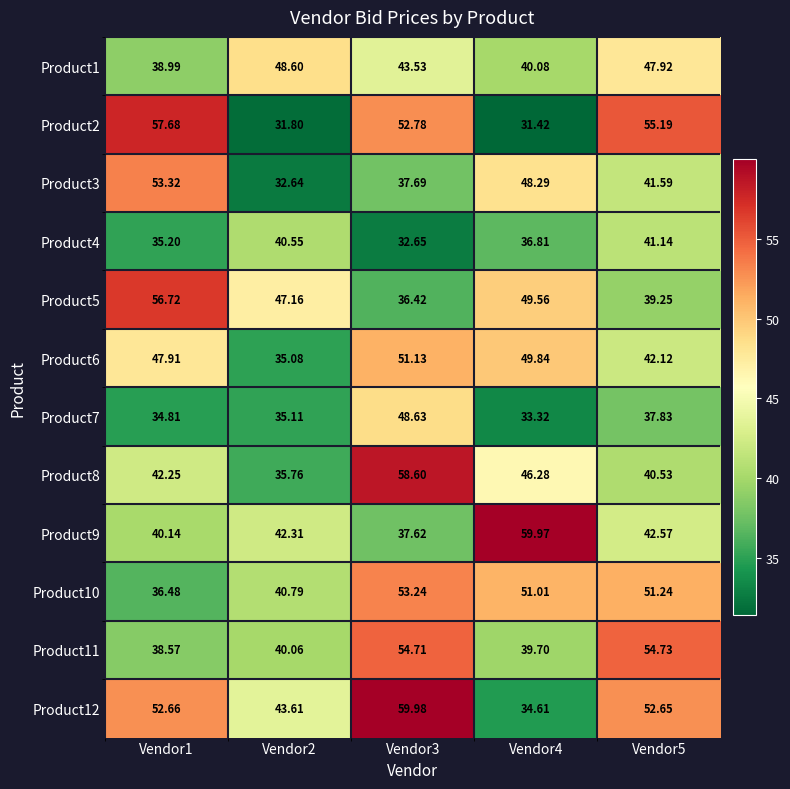

Is the value of Product12 at Vendor3 greater than the value of Product8 at Vendor1?

Yes